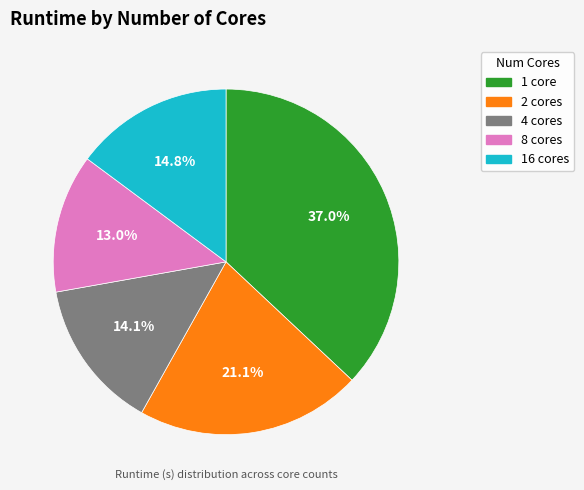

Is there any slice that represents more than half of the pie?

No